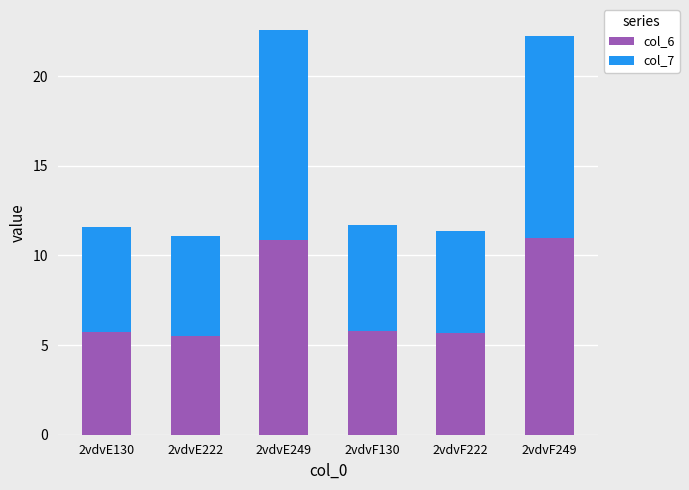

True or false: col_6 has a value of 11.0 at 2vdvF249.

True